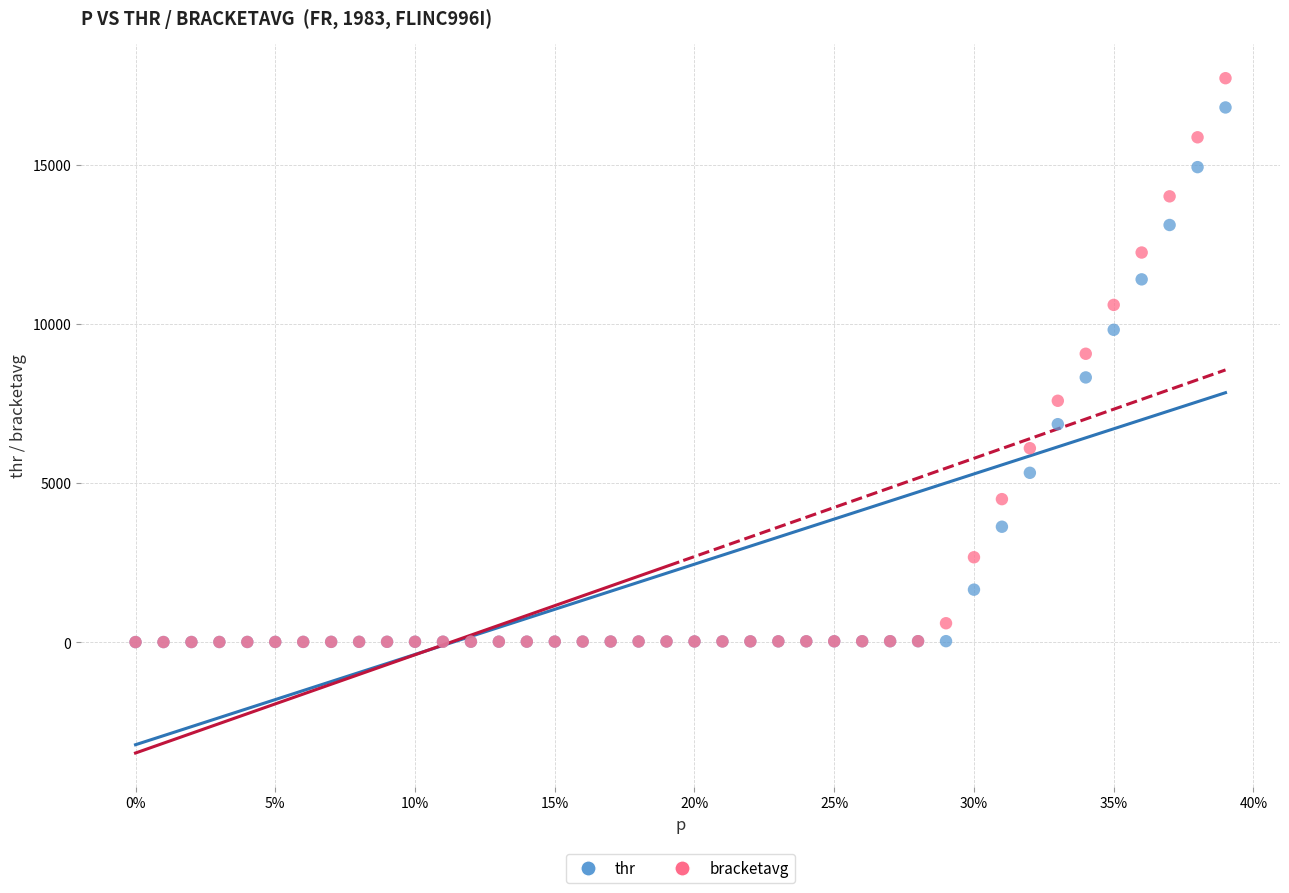

Which series reaches the maximum Y coordinate?

bracketavg